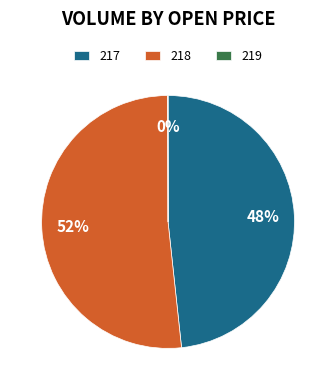

To the nearest percent, what portion does 218 represent?

52%